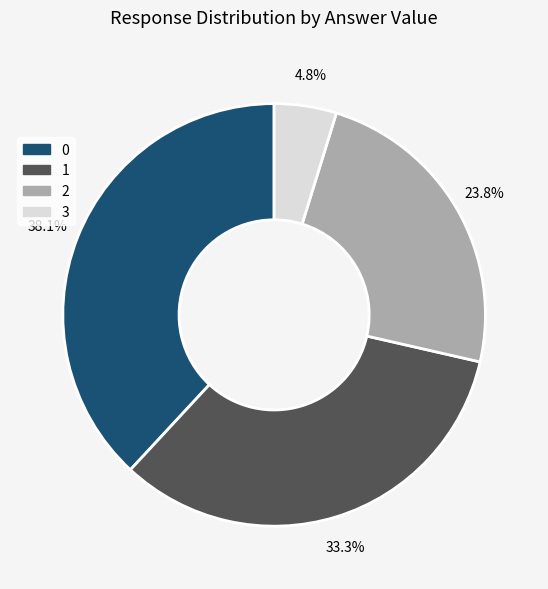

To the nearest percent, what is the difference between the 1 and 2 slice percentages?

10%